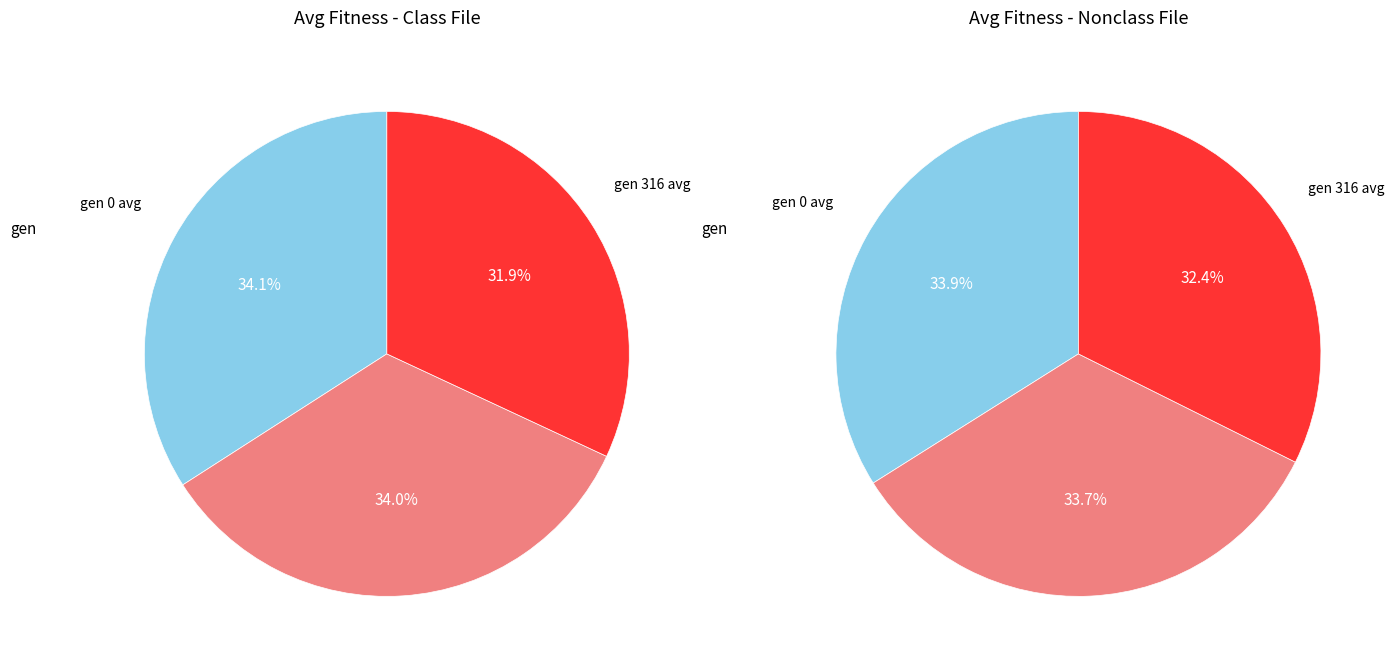

What percentage is the gen 1 avg slice, to the nearest percent?

34%